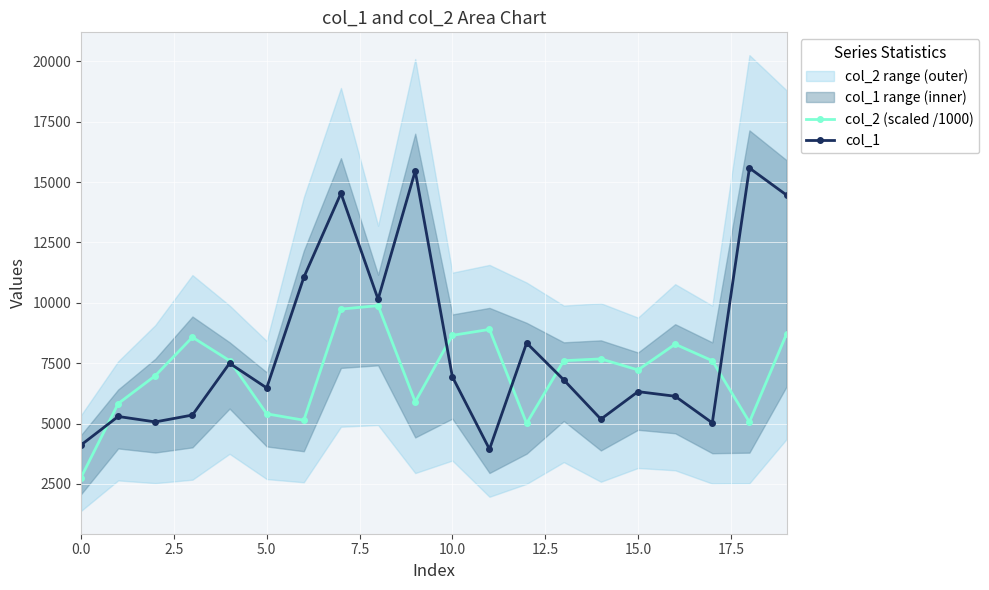

What is the lowest value of the col_2 (scaled /1000) series?

2768.0